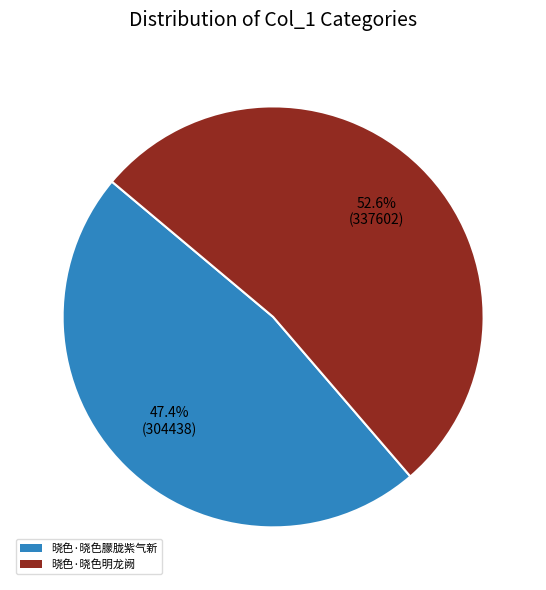

To the nearest percent, what is the combined percentage of 晓色·晓色朦胧紫气新 and 晓色·晓色明龙阙?

100%